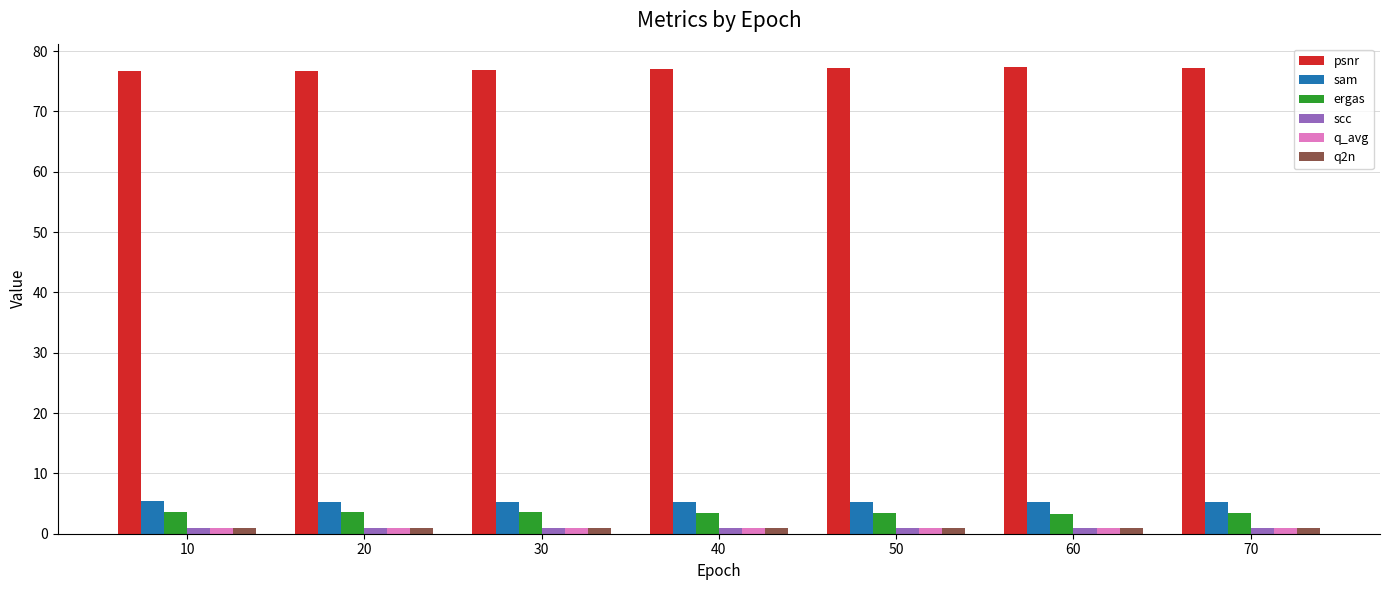

How many series are shown in this chart?

6